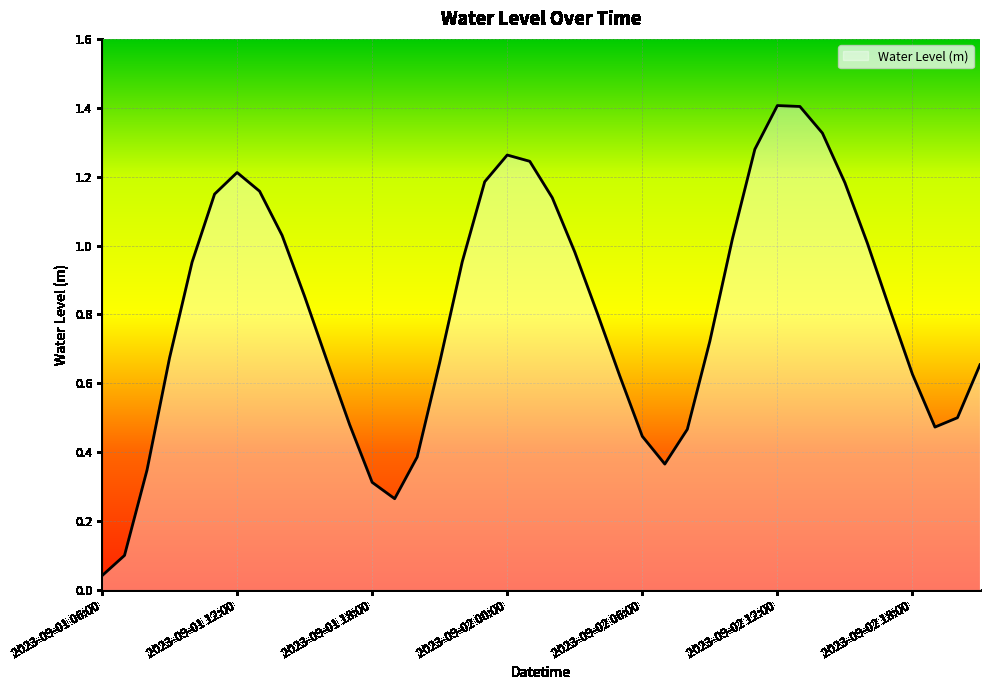

What is the difference between the maximum and minimum values?

1.4